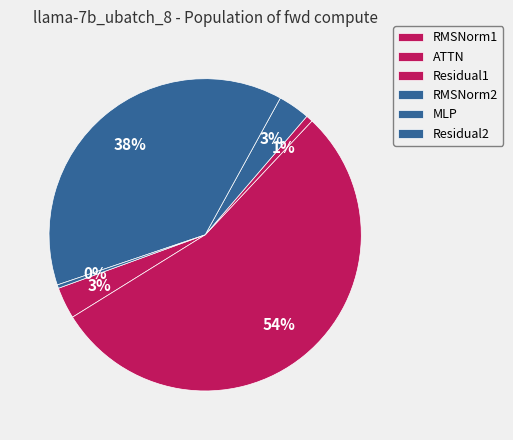

Count the number of slices in the pie.

6